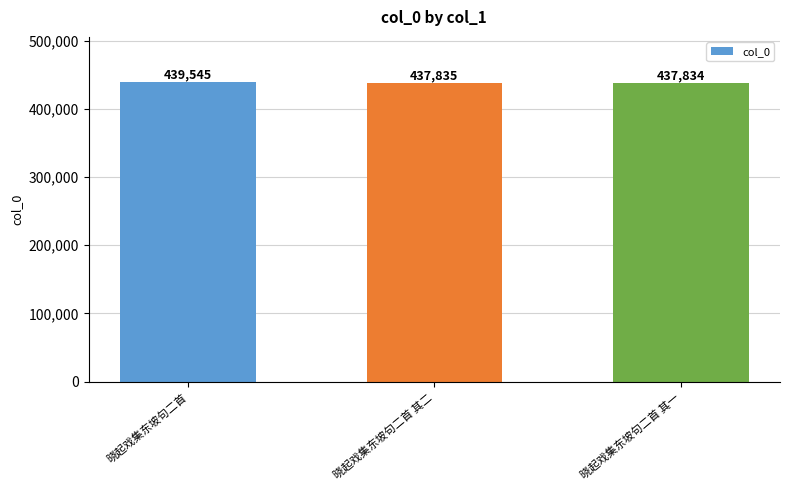

List the labels in order of value, smallest first.

晓起戏集东坡句二首 其一, 晓起戏集东坡句二首 其二, 晓起戏集东坡句二首